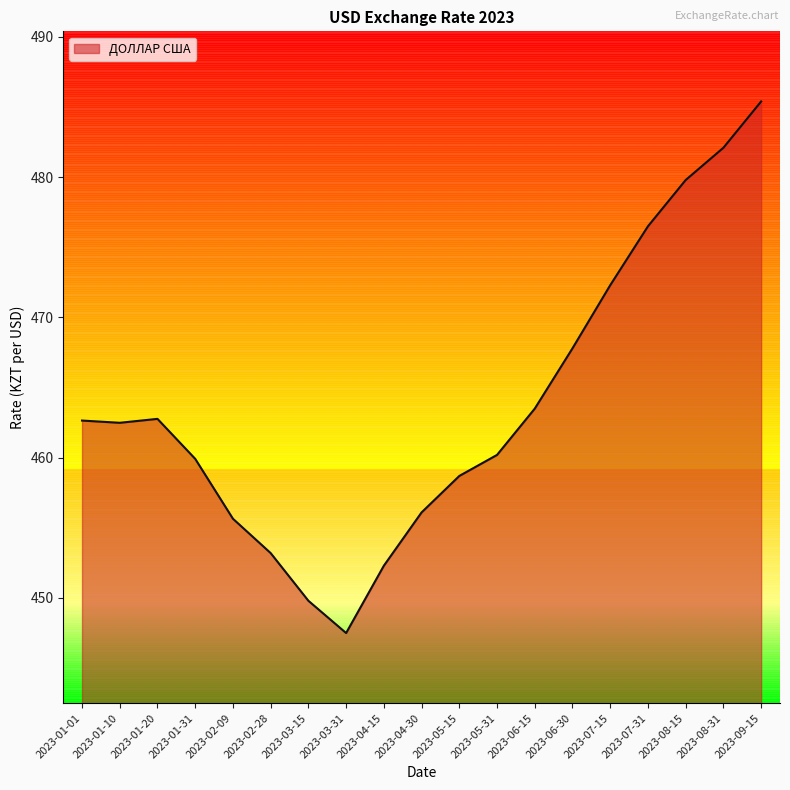

What position from the right is 2023-03-15?

13